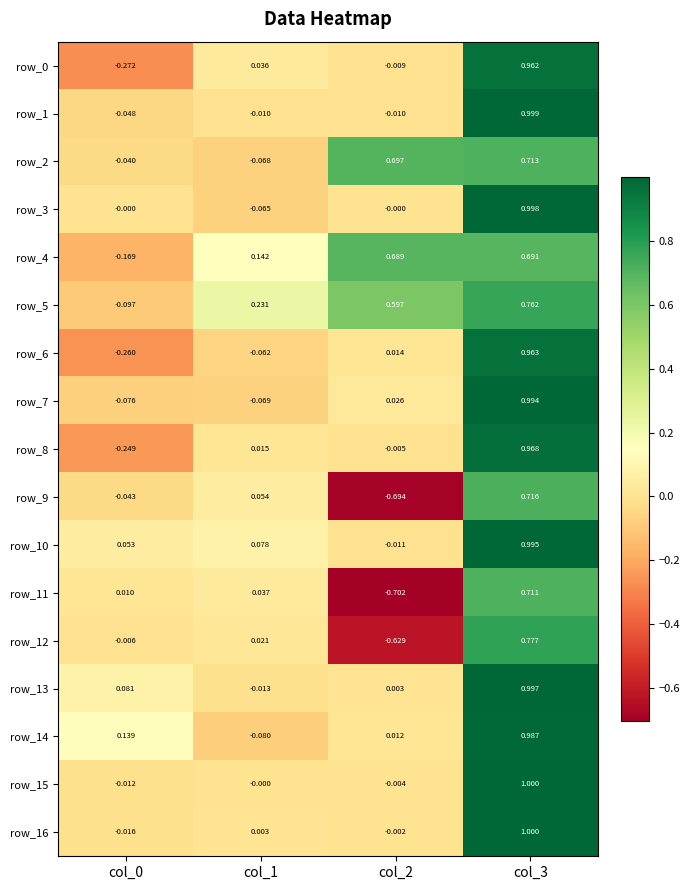

Which series has the widest spread of values?

row_11